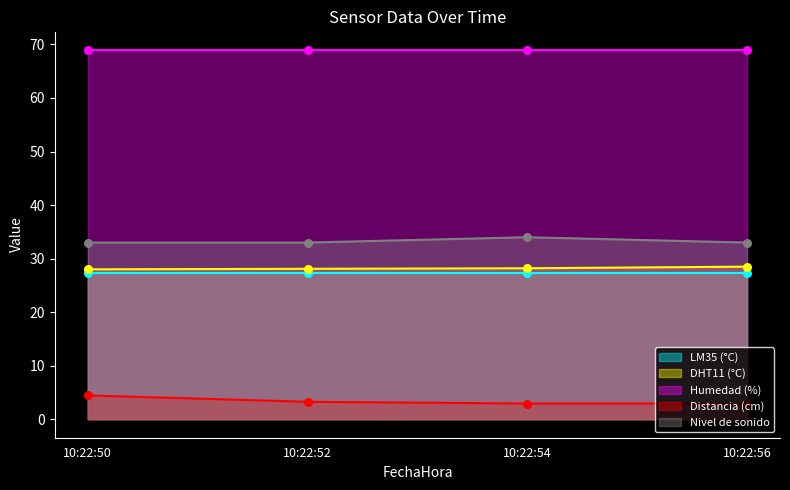

At how many categories does at least one series exceed 21?

4